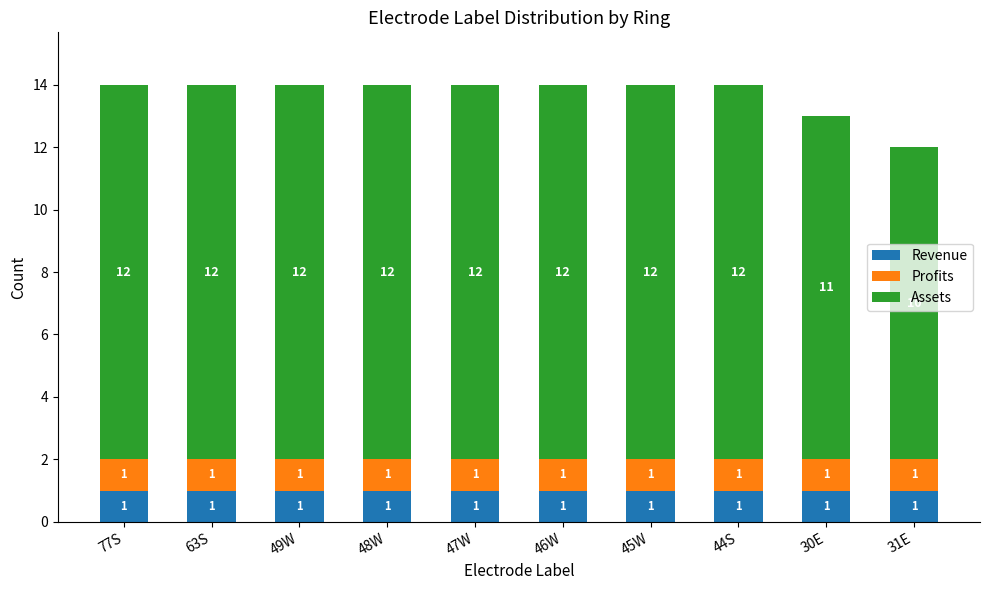

What is the total value across all series at 77S?

14